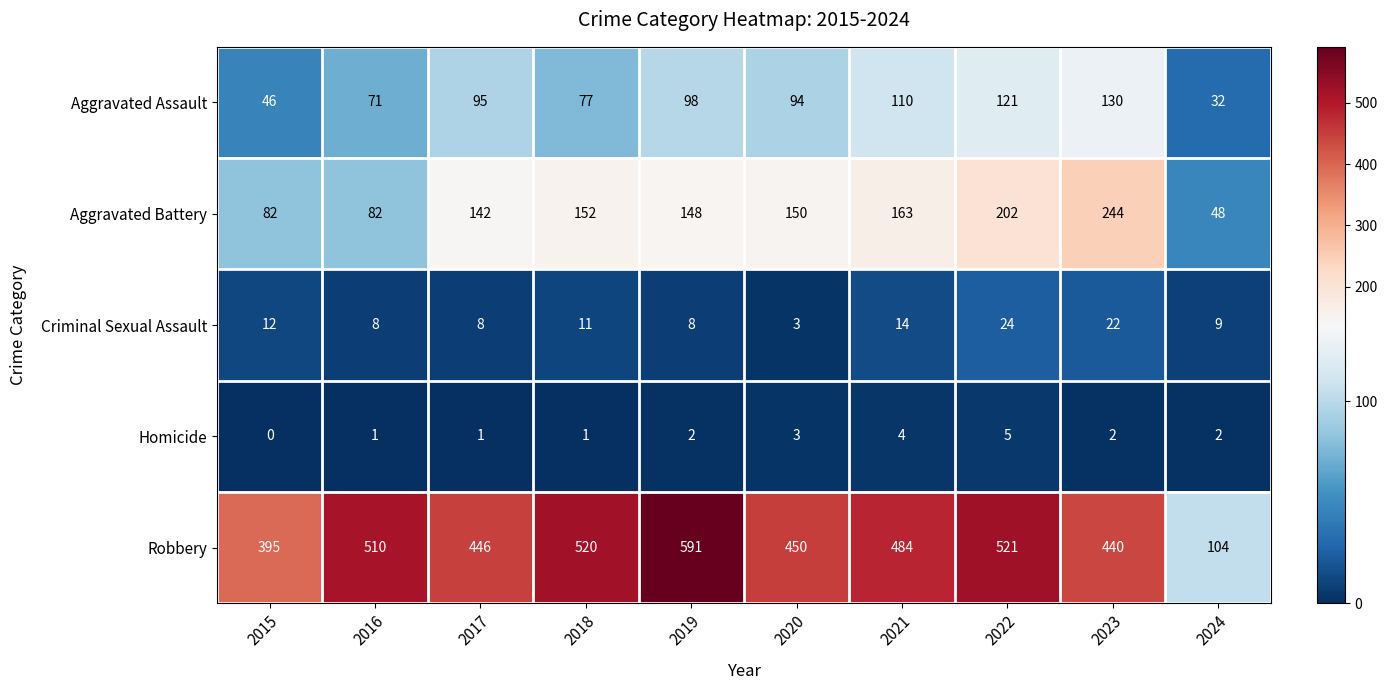

What is the sum of the Aggravated Assault values at 2019 and 2021?

208